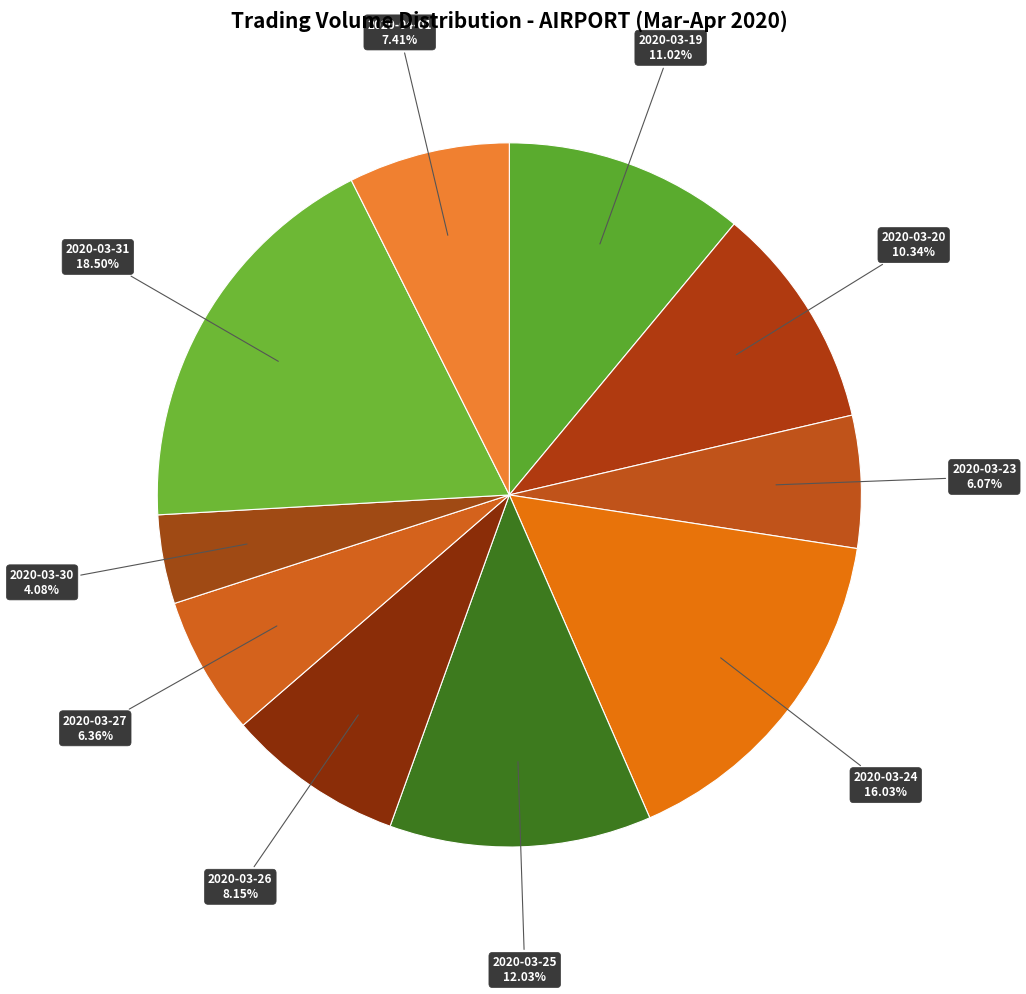

Which slice is the smallest?

2020-03-30